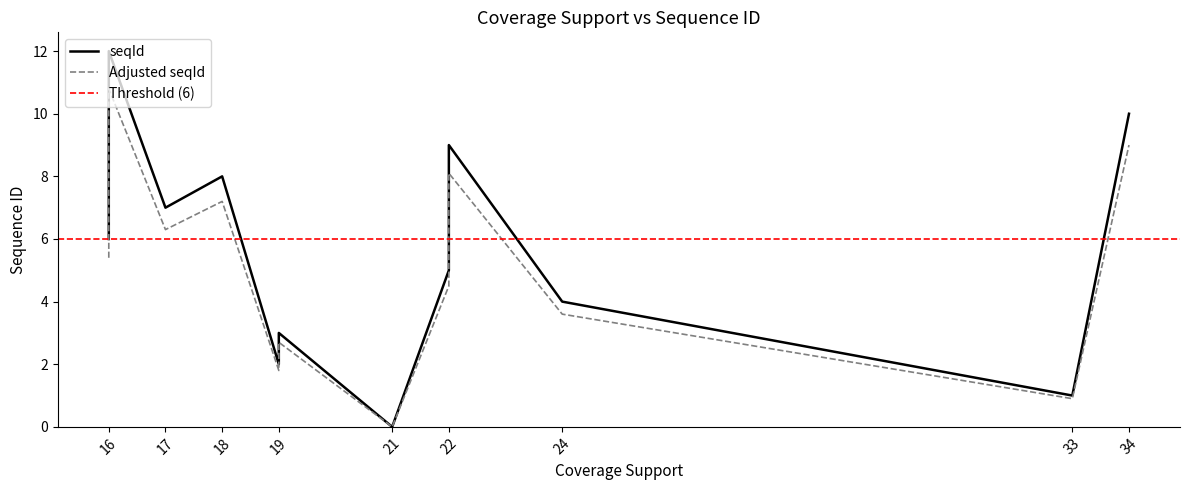

Which series has the largest total across all categories?

Threshold